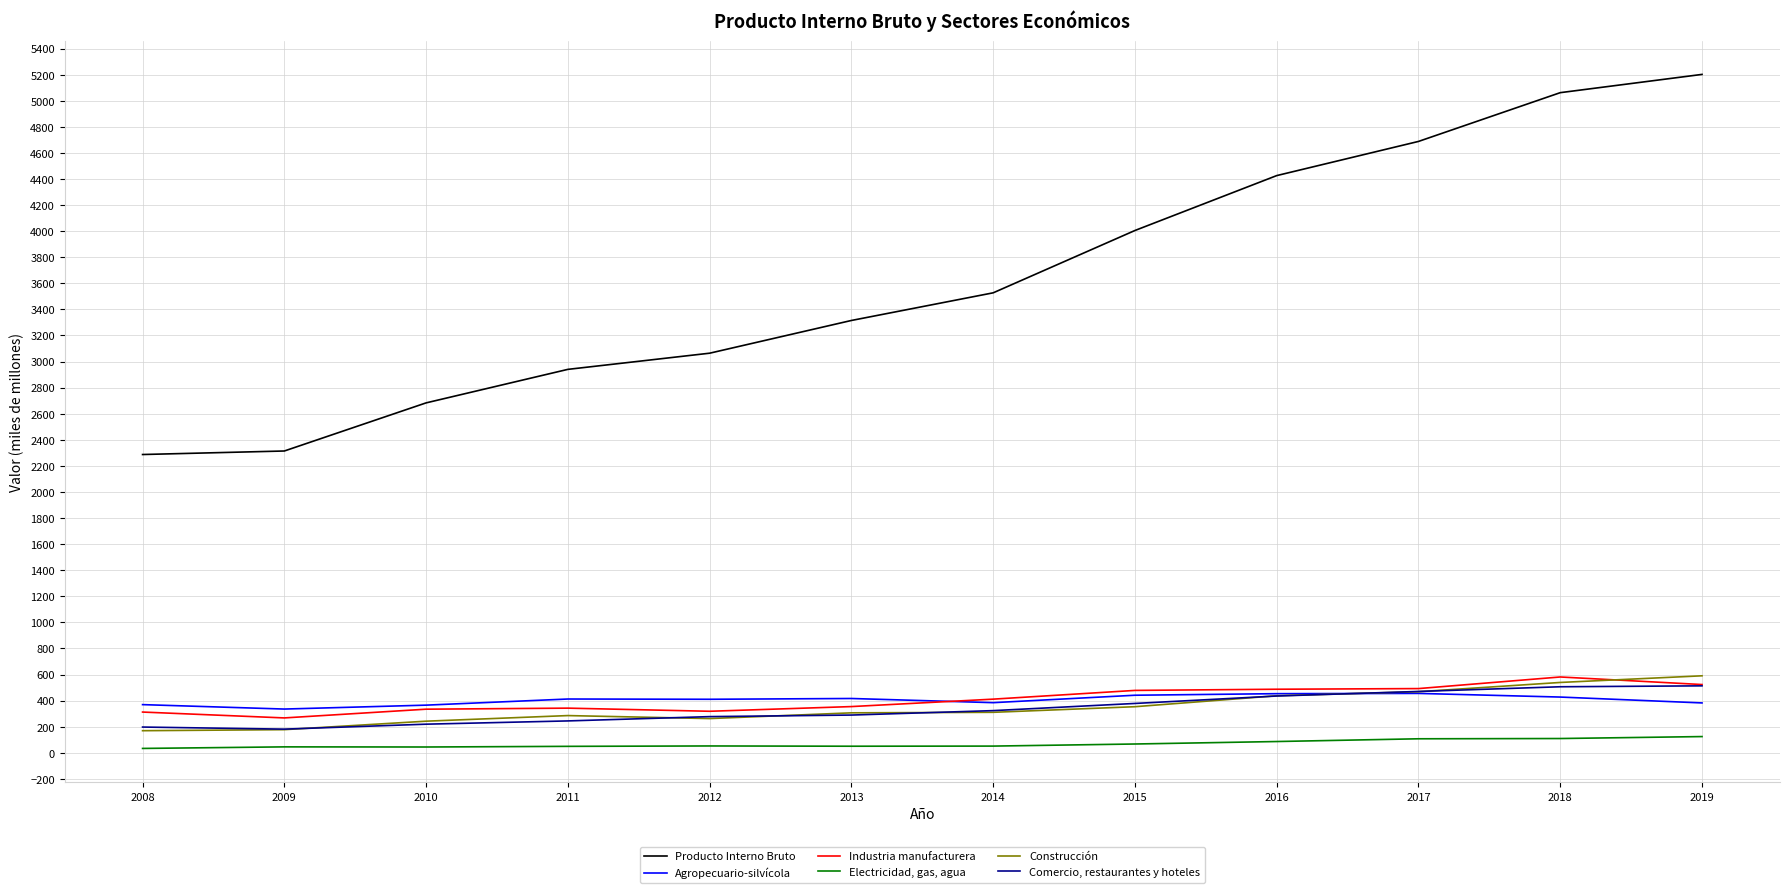

Which series has the largest total across all categories?

Producto Interno Bruto